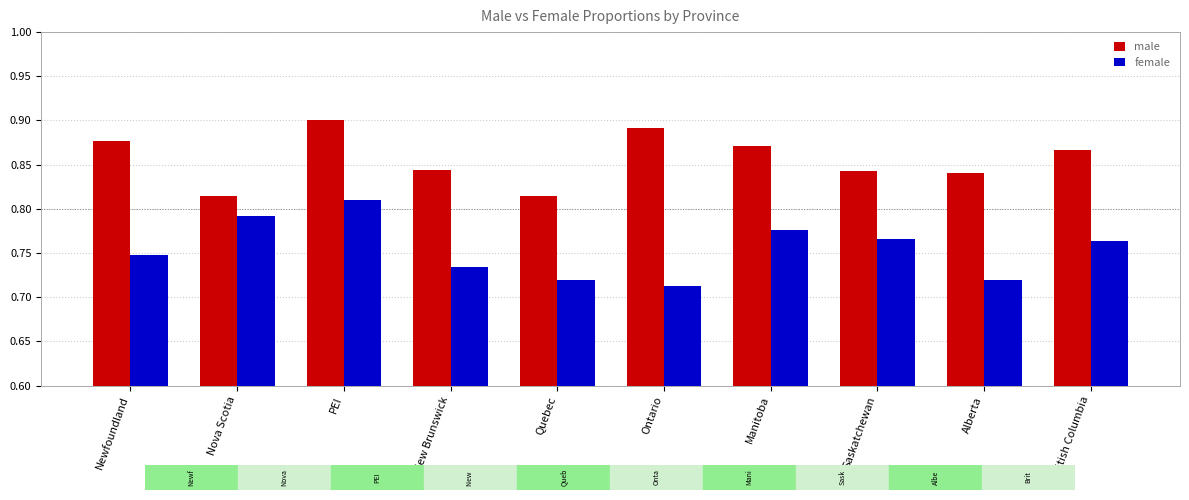

At which category does the chart reach its minimum across all series?

Ontario